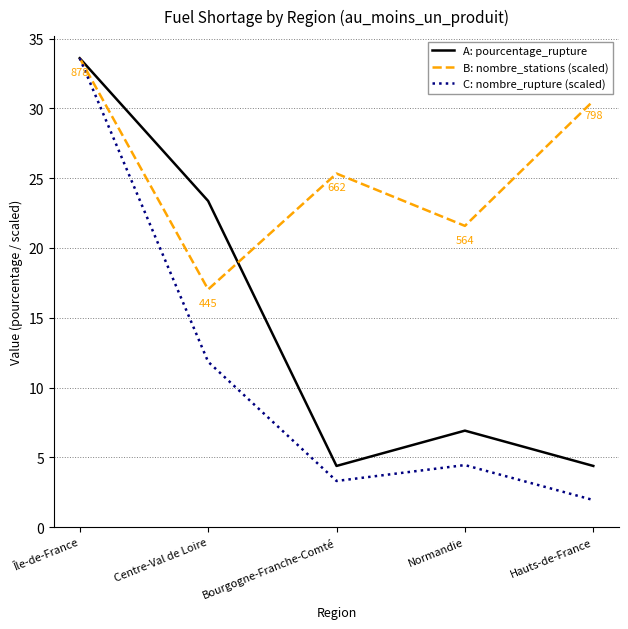

How many lines are shown in the chart?

3